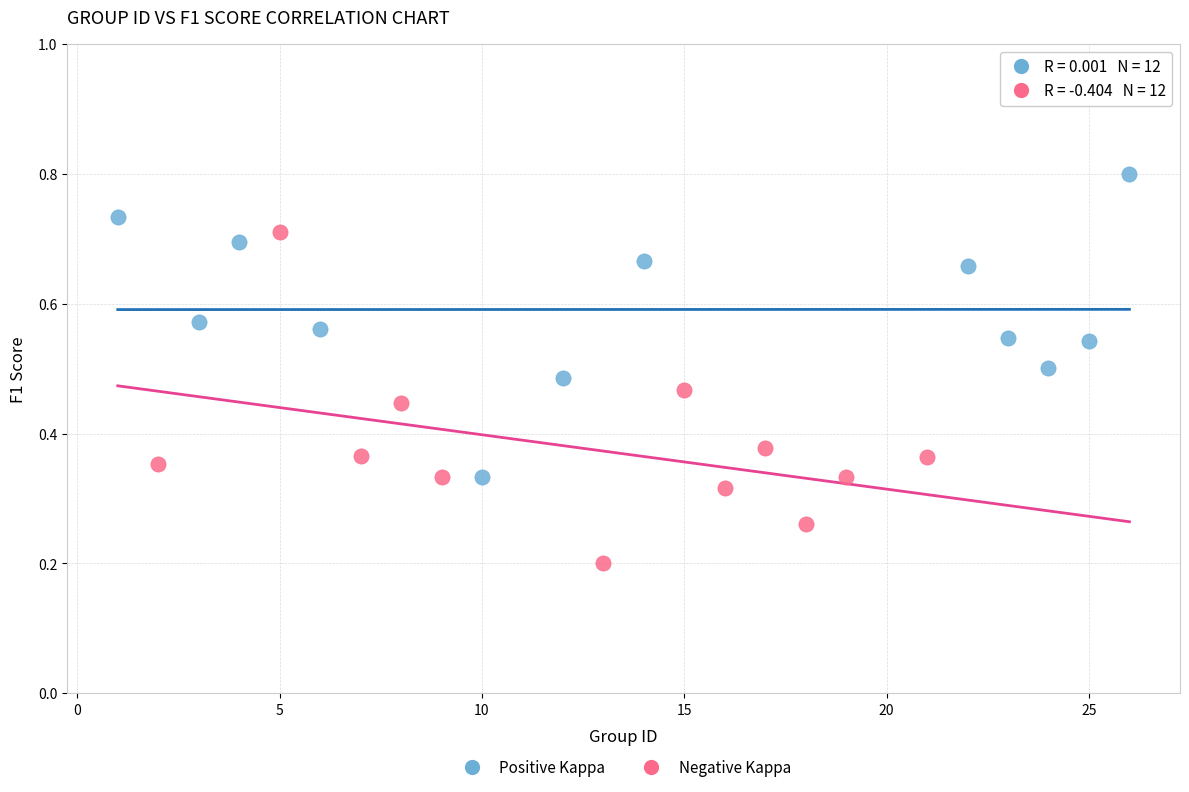

Which series reaches the minimum Y coordinate?

Negative Kappa